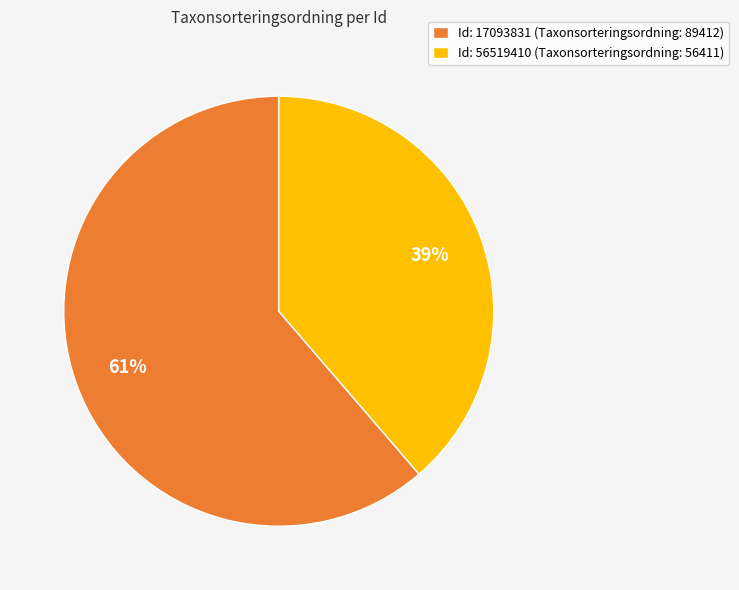

How many slices are in this pie chart?

2